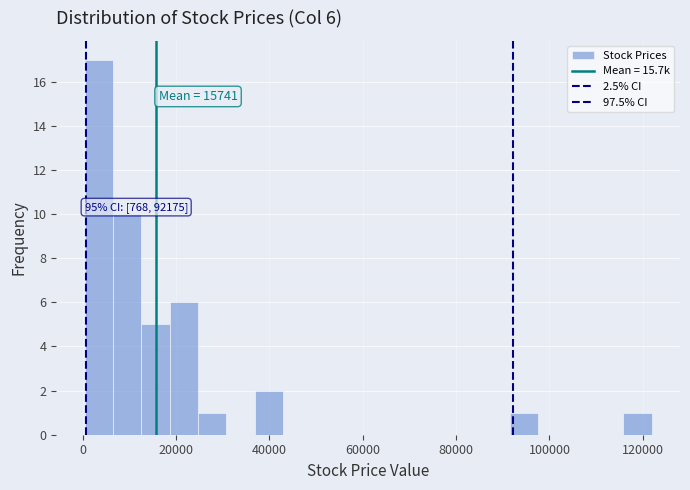

Read against the x-axis, roughly where is the centre of the tallest bar?

4000